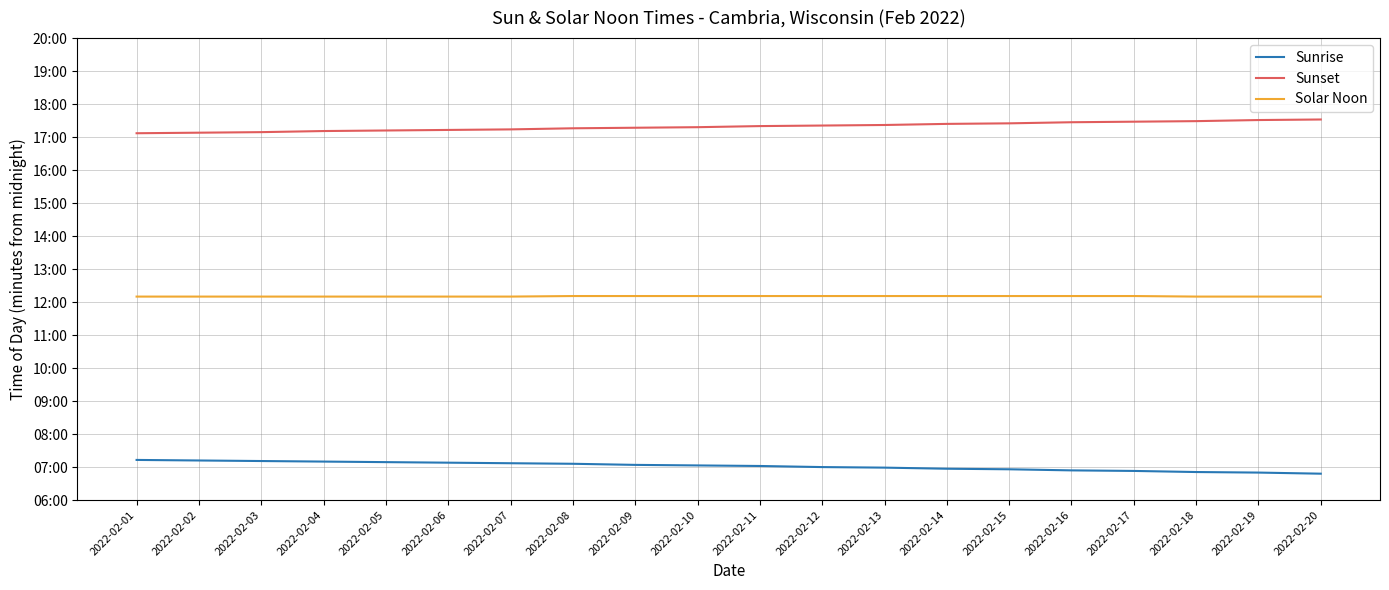

True or false: Sunrise has more than 2 points higher than both neighbors.

False